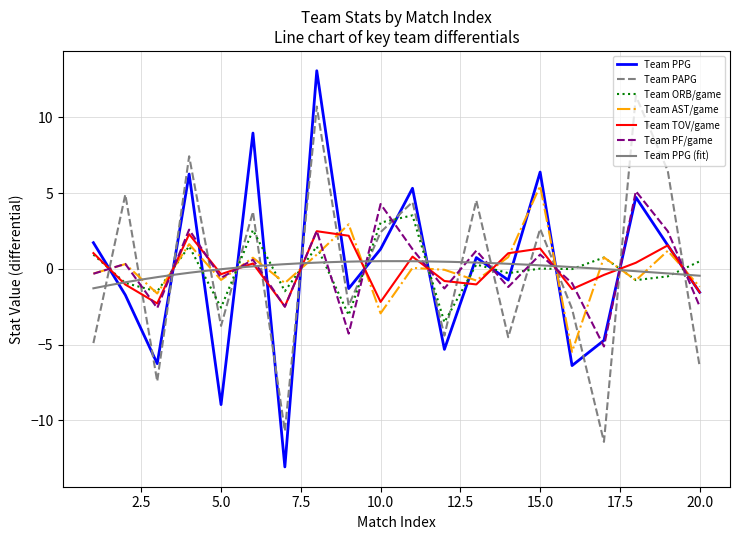

Between 16 and 7, which is larger?

16